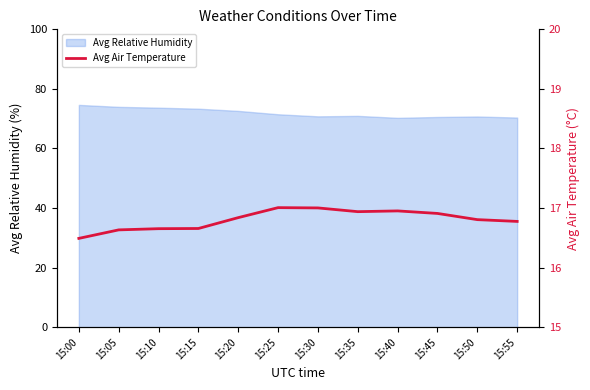

Is it true that the value at 15:40 is 3.7?

False